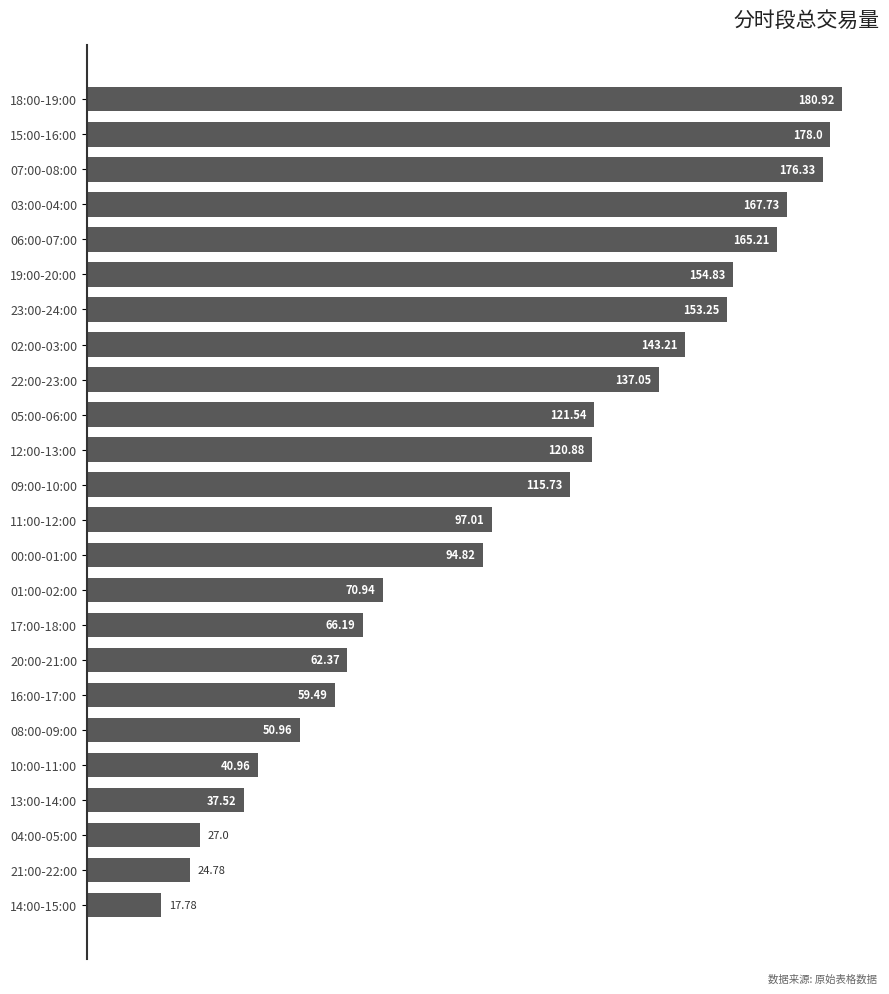

List the labels in order of value, largest first.

18:00-19:00, 15:00-16:00, 07:00-08:00, 03:00-04:00, 06:00-07:00, 19:00-20:00, 23:00-24:00, 02:00-03:00, 22:00-23:00, 05:00-06:00, 12:00-13:00, 09:00-10:00, 11:00-12:00, 00:00-01:00, 01:00-02:00, 17:00-18:00, 20:00-21:00, 16:00-17:00, 08:00-09:00, 10:00-11:00, 13:00-14:00, 04:00-05:00, 21:00-22:00, 14:00-15:00